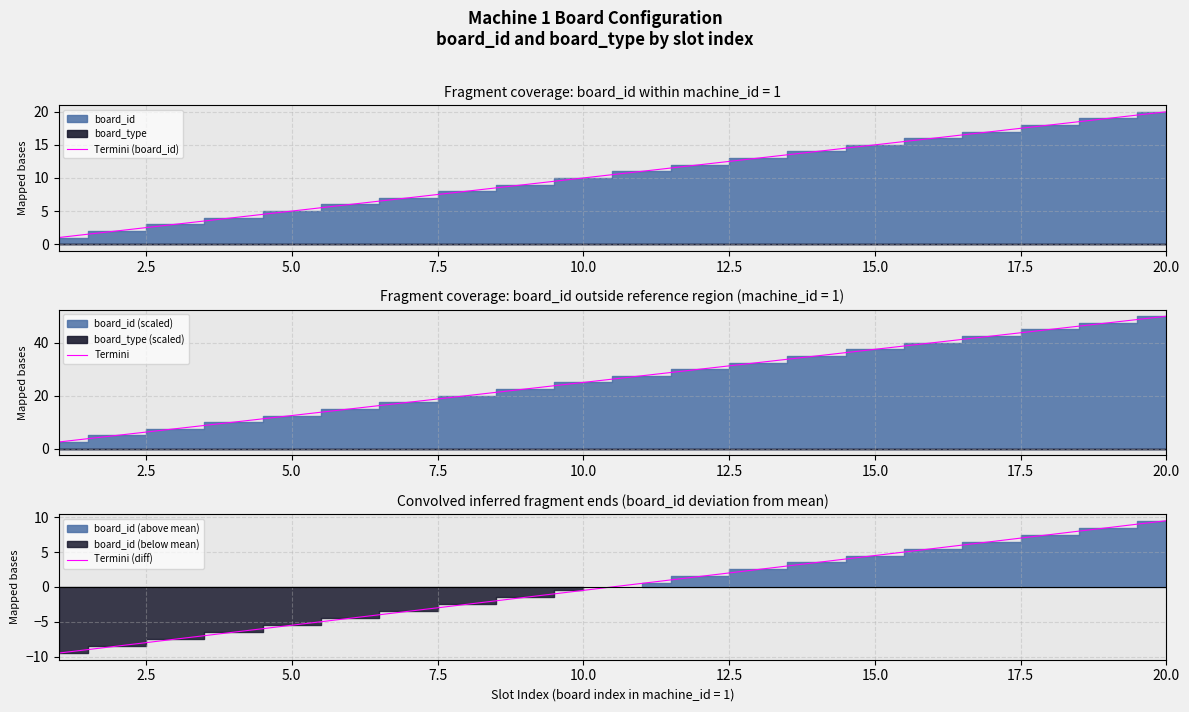

The Termini (board_id) series shows 5 at 20.0. True or false?

False